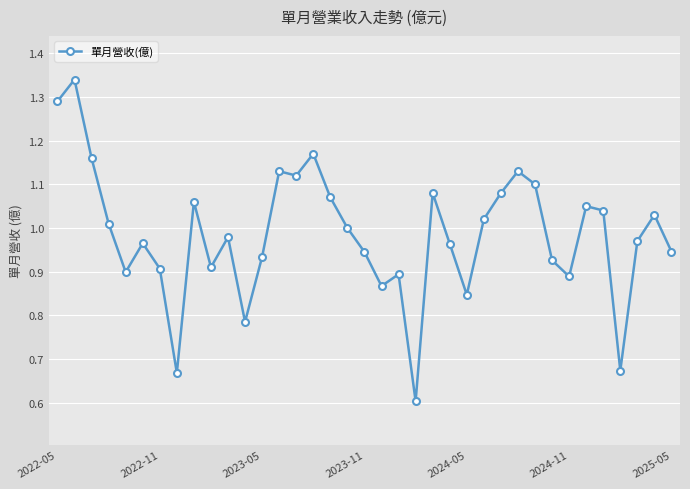

How many interior local valleys (lower than both neighbors) does the data have?

10